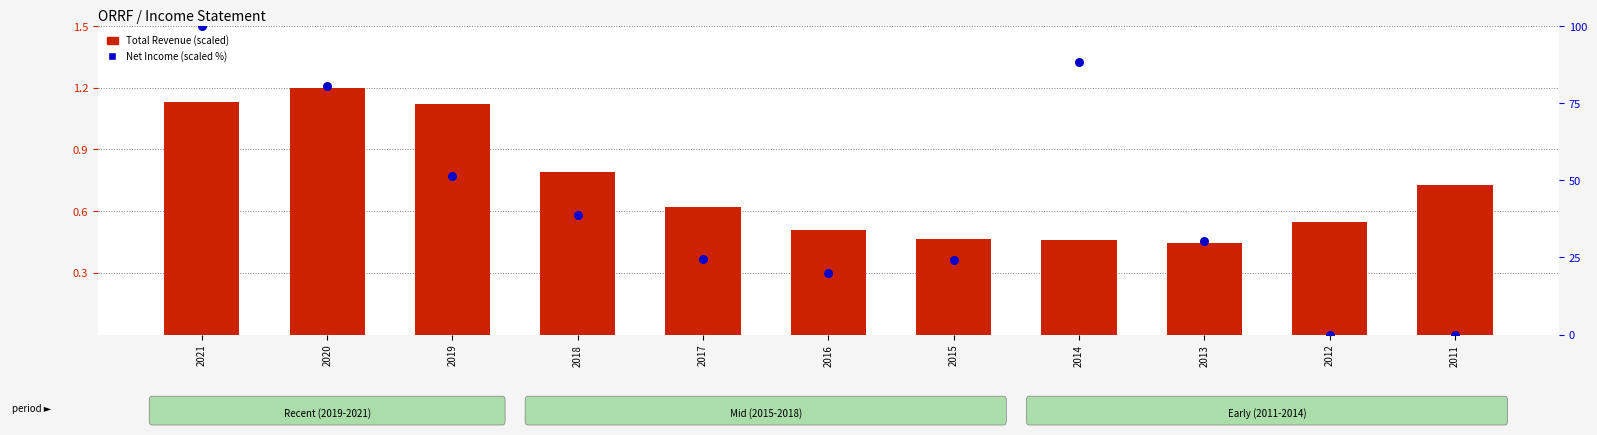

At how many categories does at least one series exceed 0?

11